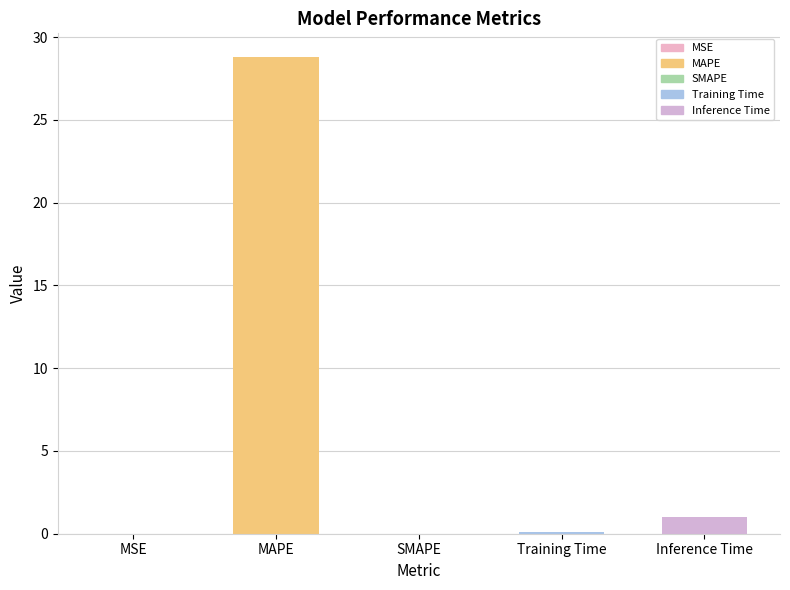

What is the sum of the values at SMAPE and MAPE?

28.8